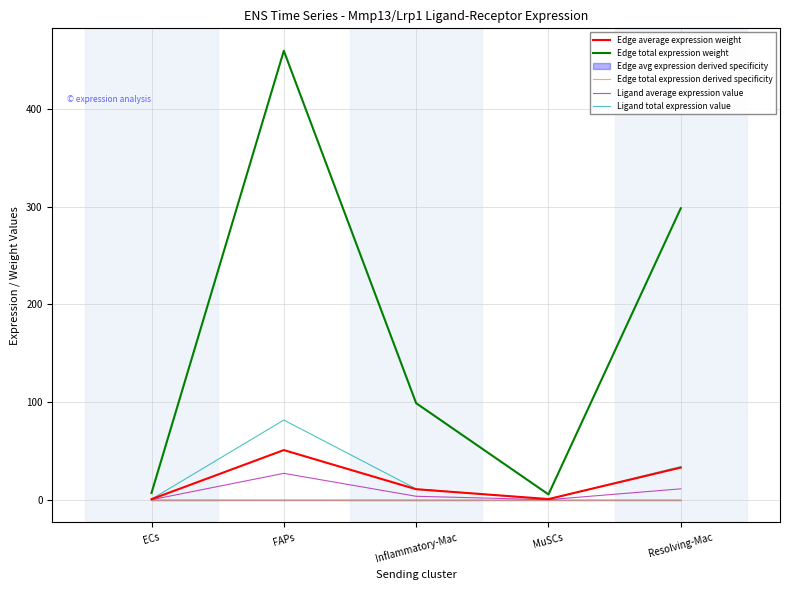

Which series has the widest spread of values?

Edge total expression weight